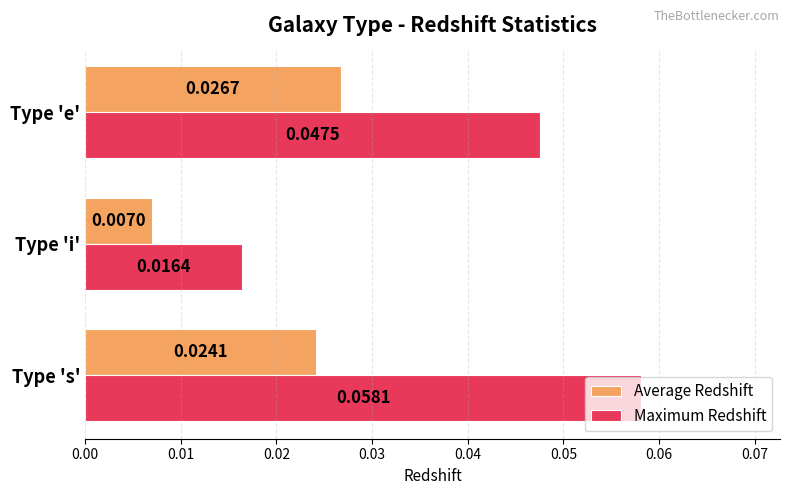

Which series has the largest total across all categories?

Maximum Redshift